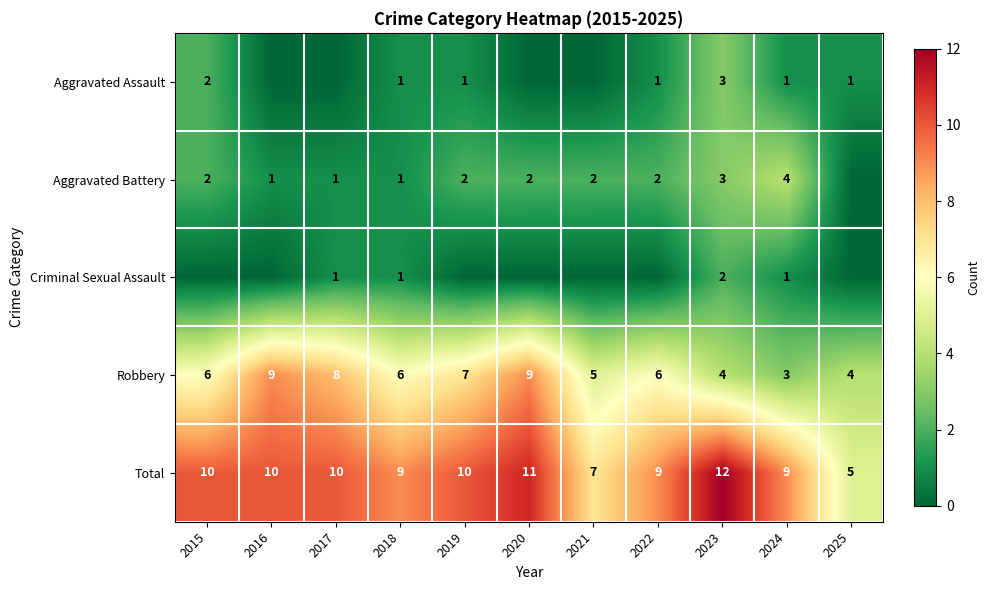

What is the difference between the maximum and minimum values in the Total series?

7